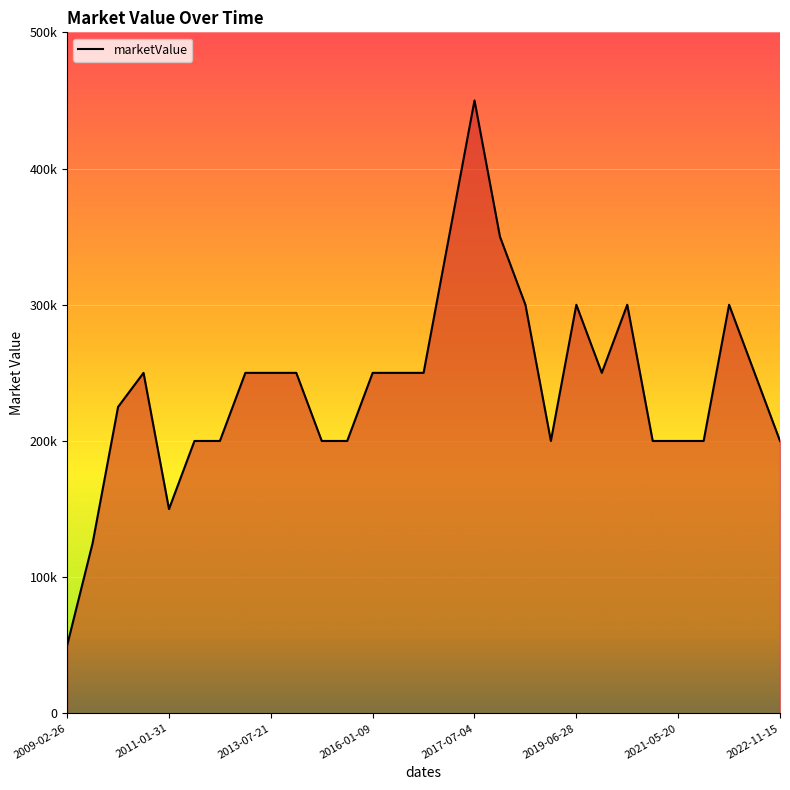

What is the sum of all values?

6950000